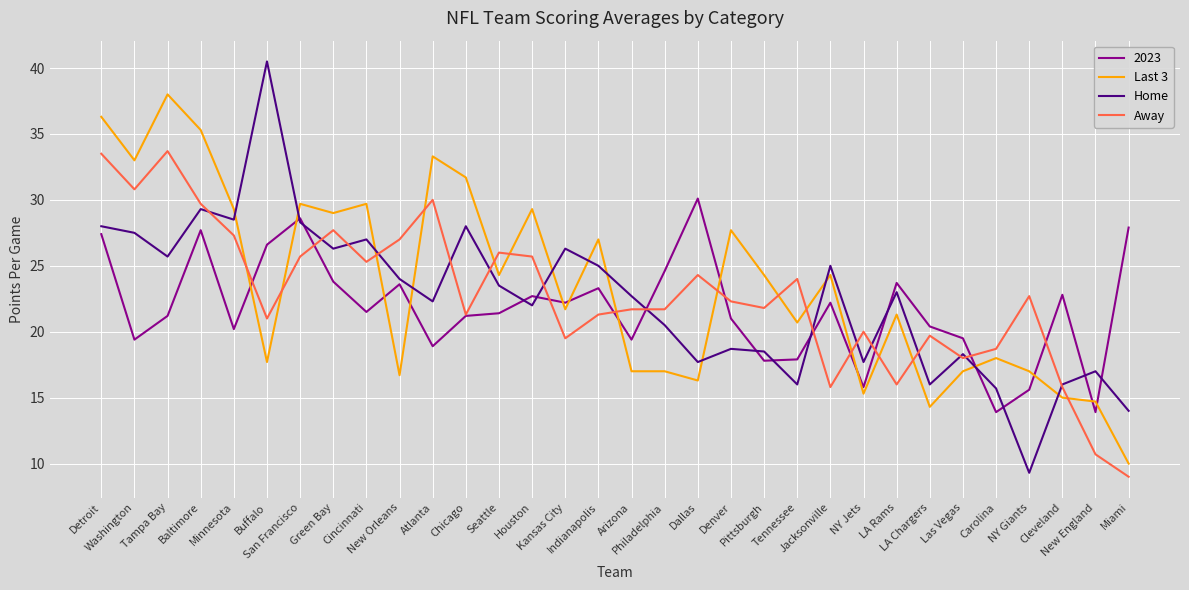

Is the value of Away at LA Rams greater than the value of Last 3 at Tampa Bay?

No